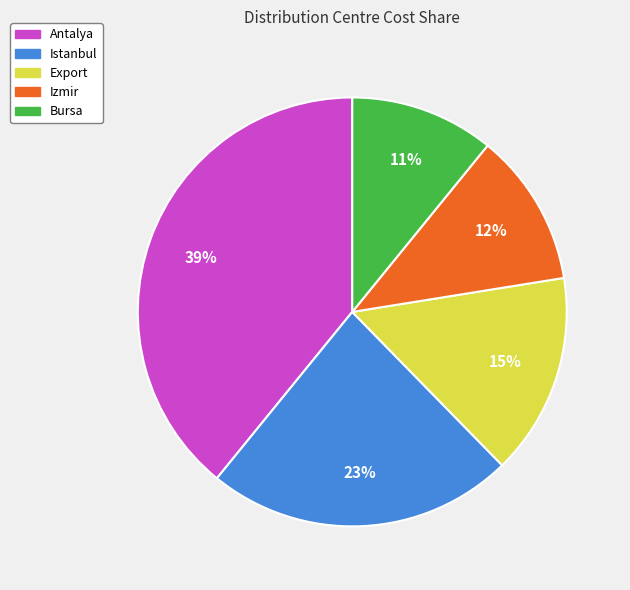

How many slices are in this pie chart?

5